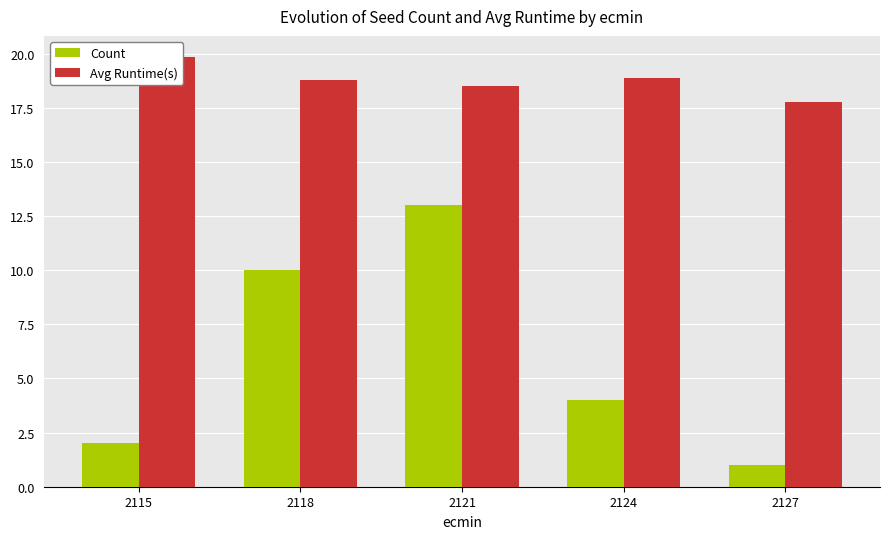

Rank the series by their average value, from lowest to highest.

Count, Avg Runtime(s)